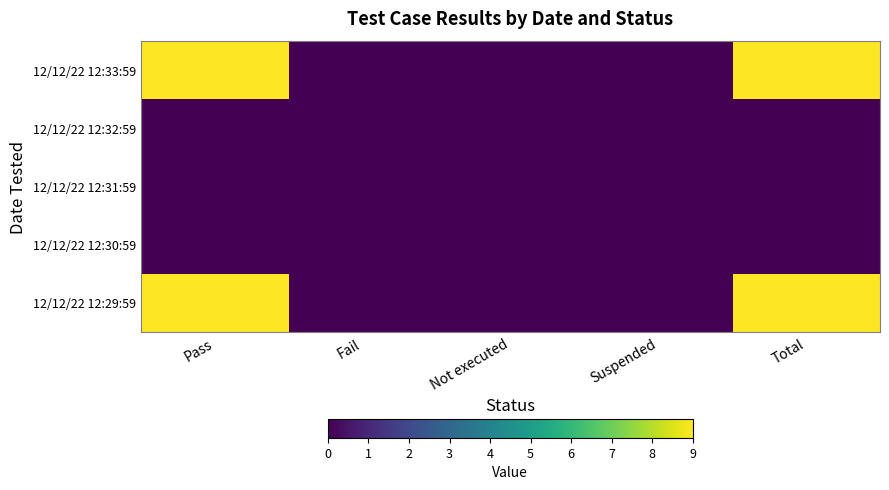

How many categories are shown in the chart?

5